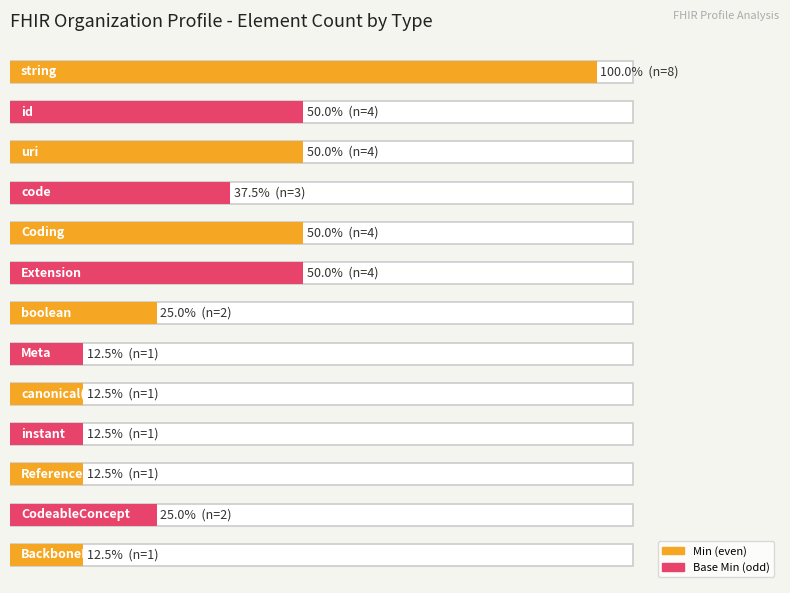

Between uri and code, which series saw the biggest shift?

Min